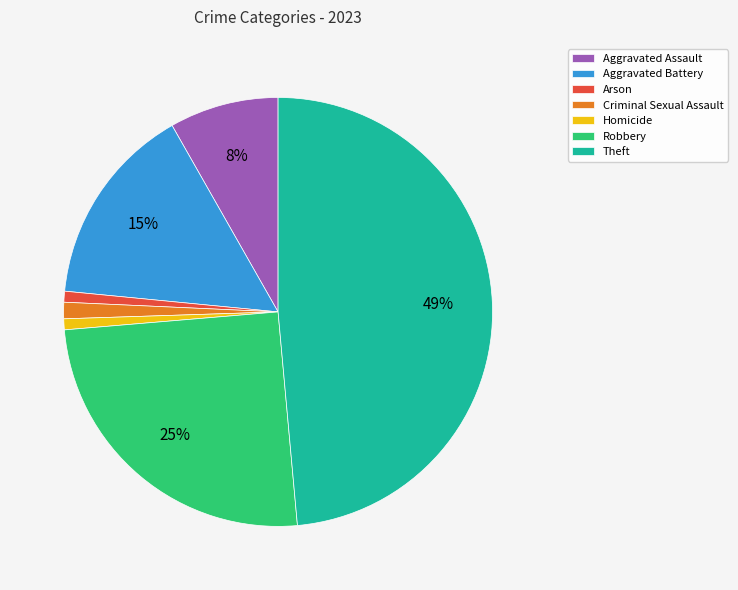

Which has a higher value, Robbery or Aggravated Assault?

Robbery